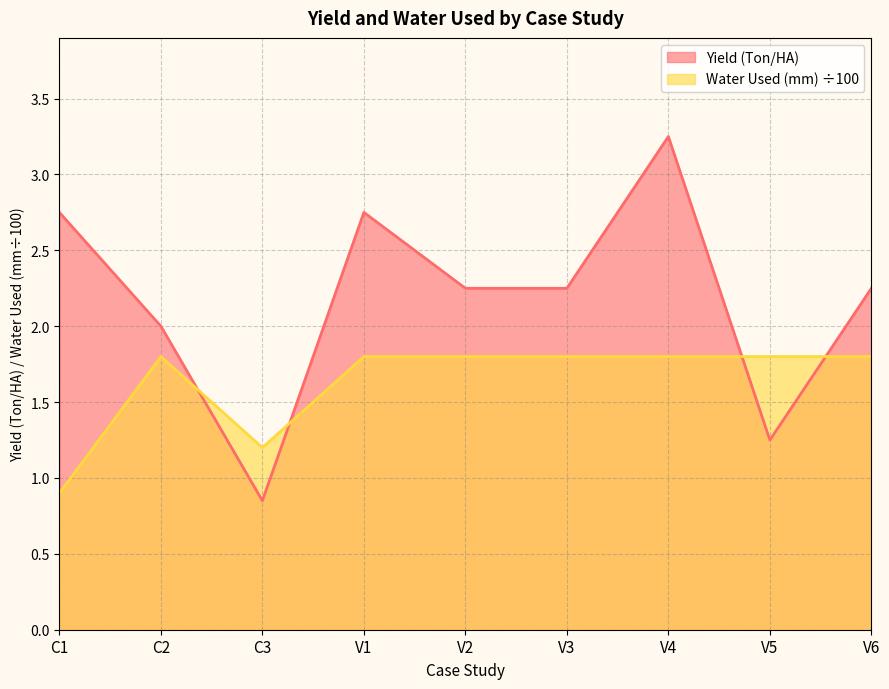

What position from the left is C1?

1